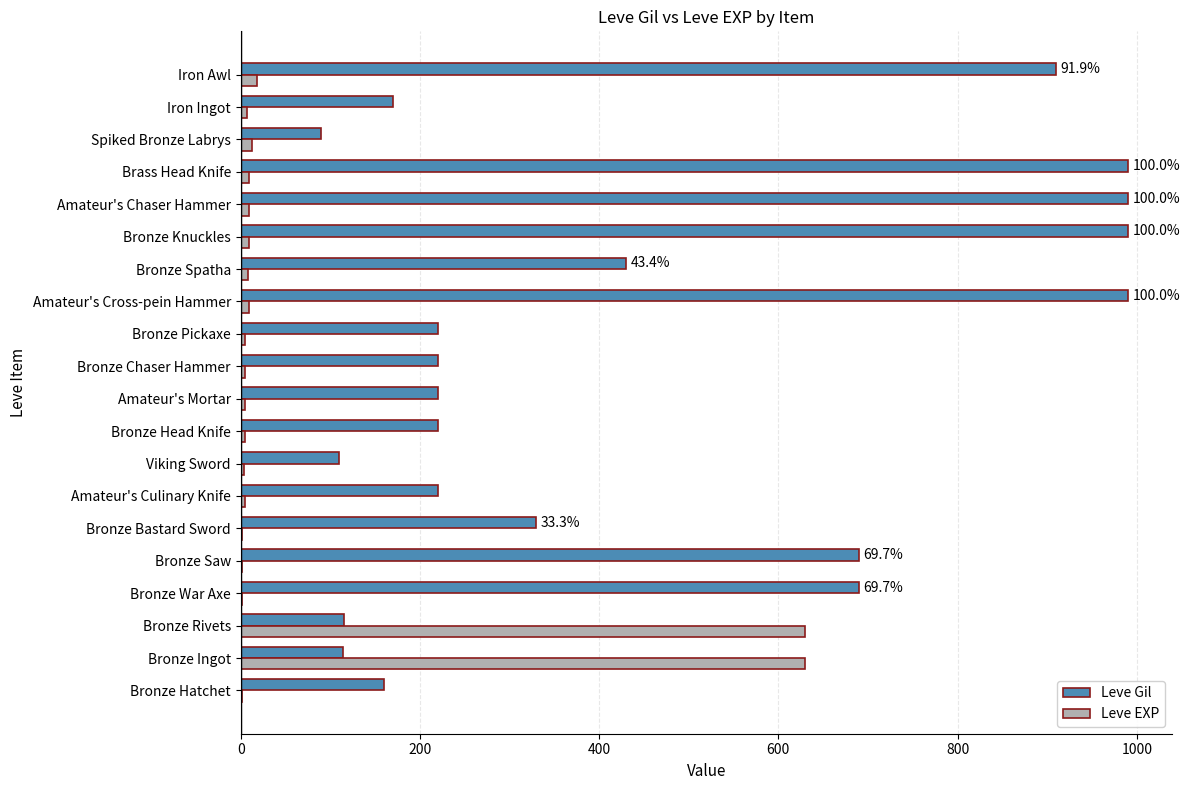

What are all the series names shown in the legend?

Leve Gil, Leve EXP